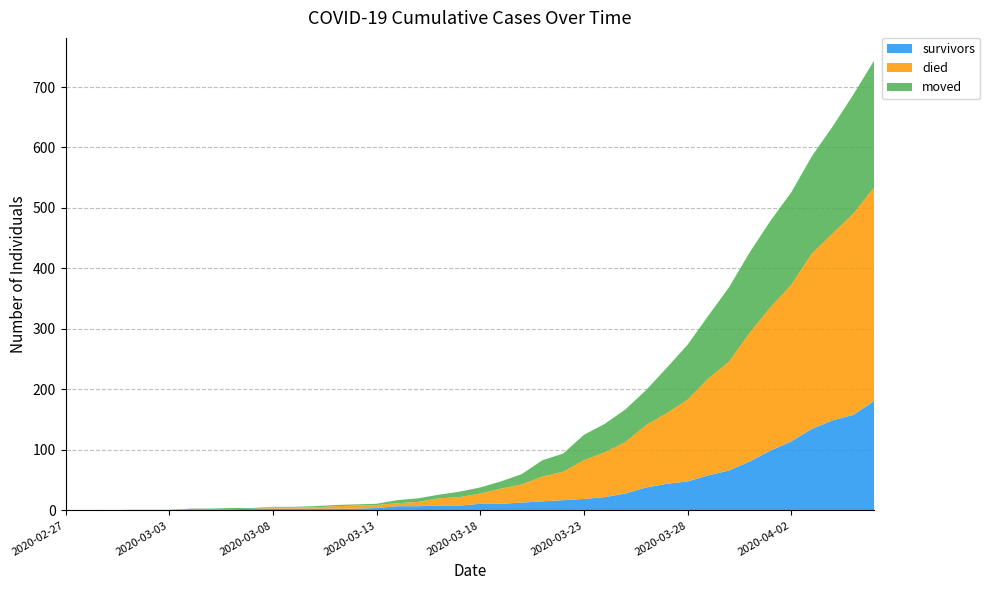

Reading left to right, list all the values displayed in this chart.

survivors: 2020-02-27=0	2020-02-28=0	2020-02-29=0	2020-03-01=0	2020-03-02=0	2020-03-03=0	2020-03-04=2	2020-03-05=2	2020-03-06=2	2020-03-07=3	2020-03-08=3	2020-03-09=3	2020-03-10=3	2020-03-11=3	2020-03-12=3	2020-03-13=4	2020-03-14=7	2020-03-15=7	2020-03-16=8	2020-03-17=8	2020-03-18=11	2020-03-19=11	2020-03-20=13	2020-03-21=15	2020-03-22=17	2020-03-23=19	2020-03-24=22	2020-03-25=28	2020-03-26=38	2020-03-27=44	2020-03-28=48	2020-03-29=58	2020-03-30=66	2020-03-31=81	2020-04-01=99	2020-04-02=114	2020-04-03=135	2020-04-04=149	2020-04-05=158	2020-04-06=181
died: 2020-02-27=0	2020-02-28=0	2020-02-29=0	2020-03-01=0	2020-03-02=0	2020-03-03=0	2020-03-04=0	2020-03-05=0	2020-03-06=0	2020-03-07=0	2020-03-08=2	2020-03-09=2	2020-03-10=2	2020-03-11=4	2020-03-12=5	2020-03-13=5	2020-03-14=5	2020-03-15=7	2020-03-16=12	2020-03-17=14	2020-03-18=17	2020-03-19=25	2020-03-20=30	2020-03-21=41	2020-03-22=47	2020-03-23=64	2020-03-24=74	2020-03-25=85	2020-03-26=103	2020-03-27=117	2020-03-28=135	2020-03-29=160	2020-03-30=180	2020-03-31=213	2020-04-01=237	2020-04-02=259	2020-04-03=290	2020-04-04=309	2020-04-05=333	2020-04-06=353
moved: 2020-02-27=0	2020-02-28=0	2020-02-29=0	2020-03-01=1	2020-03-02=1	2020-03-03=1	2020-03-04=1	2020-03-05=1	2020-03-06=2	2020-03-07=1	2020-03-08=1	2020-03-09=1	2020-03-10=2	2020-03-11=2	2020-03-12=2	2020-03-13=2	2020-03-14=5	2020-03-15=6	2020-03-16=6	2020-03-17=9	2020-03-18=10	2020-03-19=12	2020-03-20=17	2020-03-21=27	2020-03-22=30	2020-03-23=42	2020-03-24=47	2020-03-25=54	2020-03-26=58	2020-03-27=75	2020-03-28=91	2020-03-29=104	2020-03-30=123	2020-03-31=133	2020-04-01=143	2020-04-02=153	2020-04-03=161	2020-04-04=177	2020-04-05=197	2020-04-06=210